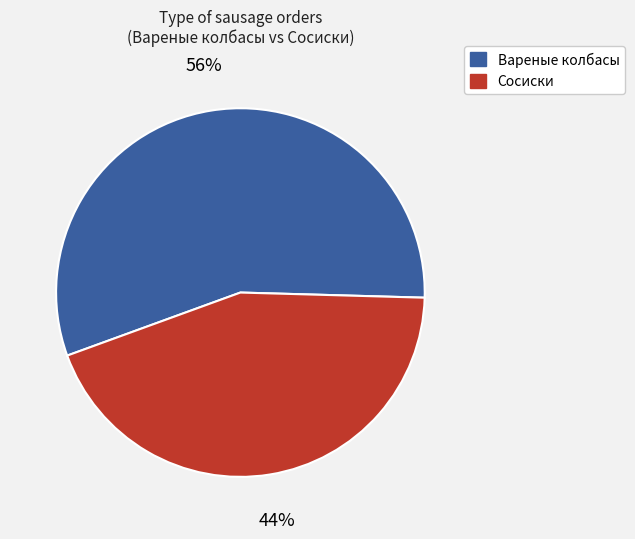

How many segments does this pie chart have?

2